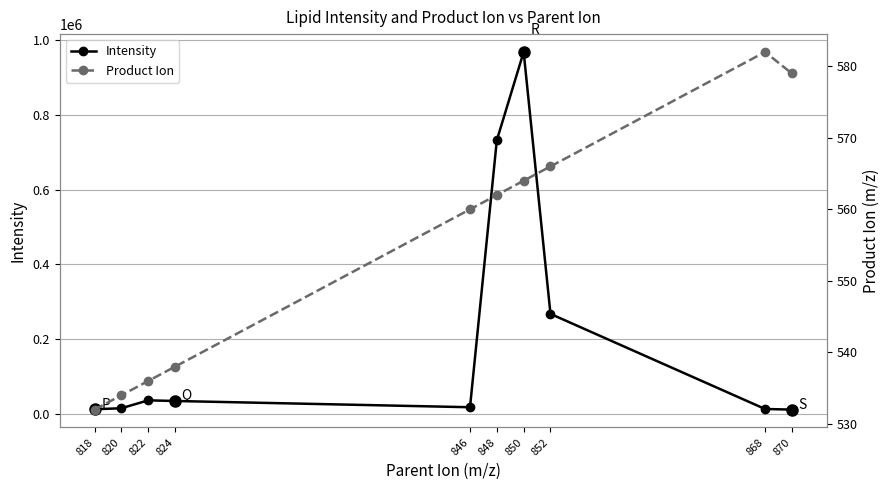

How many interior local peaks does the Product Ion series have?

1